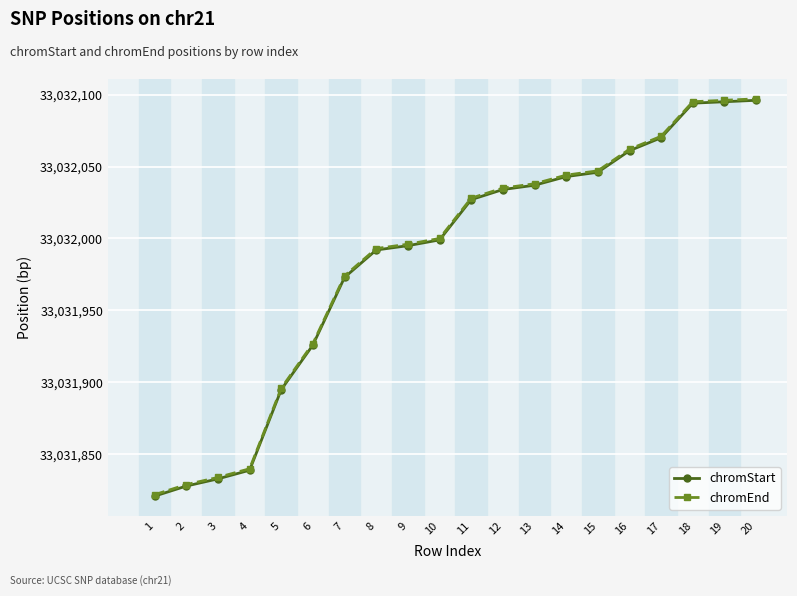

What value does the chromStart series have at 20, to the nearest 5?

33032095